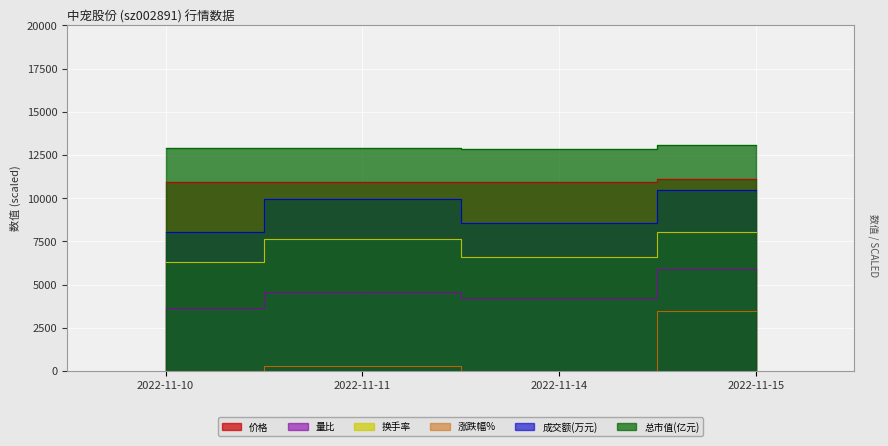

What is the sum of the 价格 values at 2022-11-14 and 2022-11-11?

21875.0